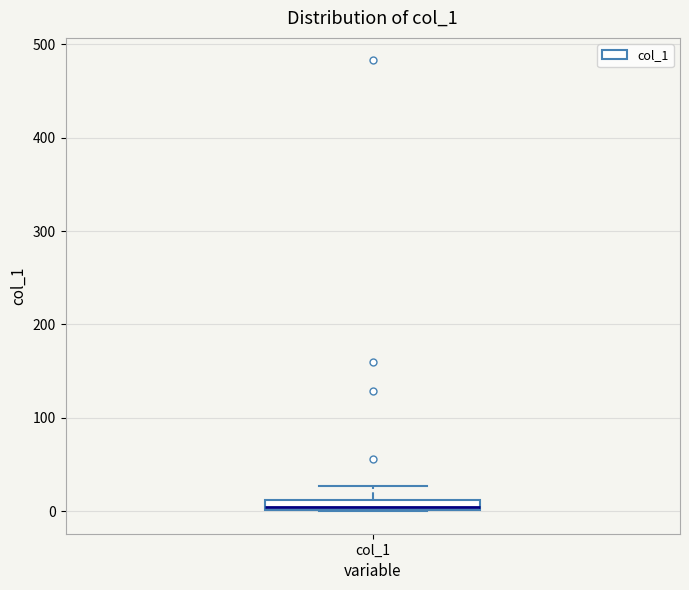

Where is the lower edge of the box for col_1 on the y-axis? The values are not printed on the chart, so give them approximately, as read against the axis.

0